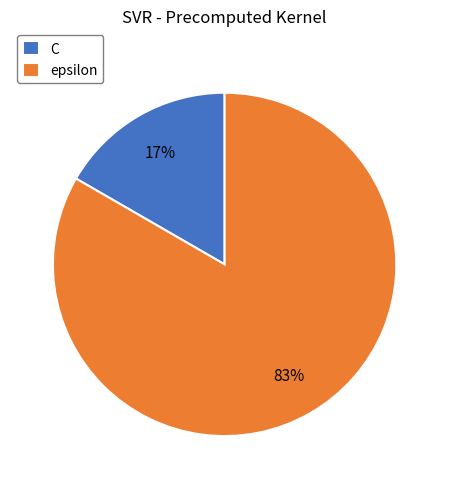

Which has a higher value, epsilon or C?

epsilon